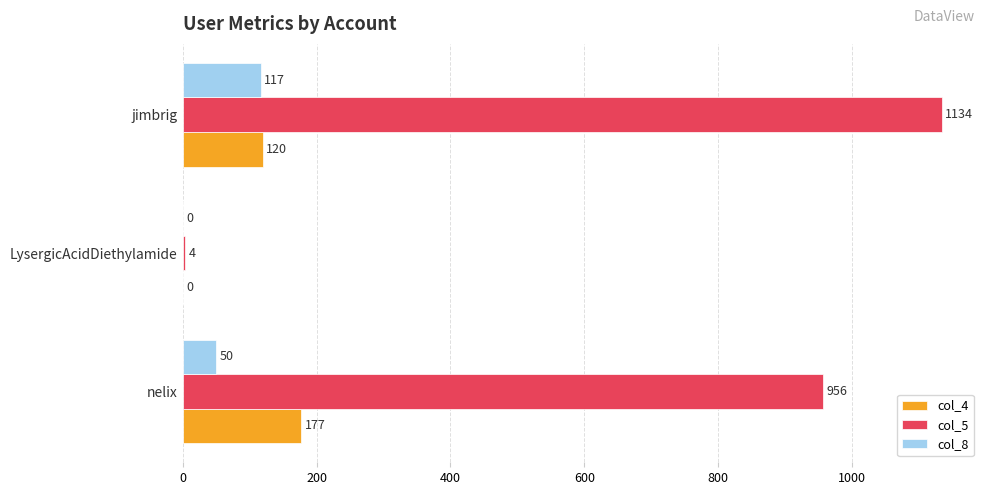

What is the maximum value for col_4?

177